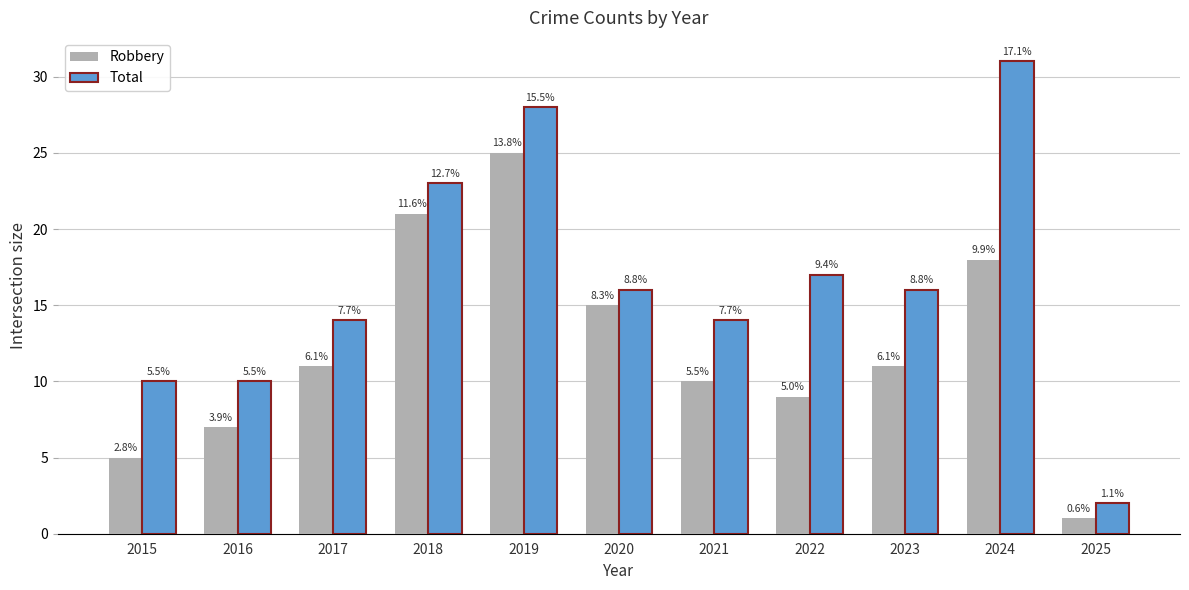

What is the sum of the Robbery values at 2020 and 2017?

26